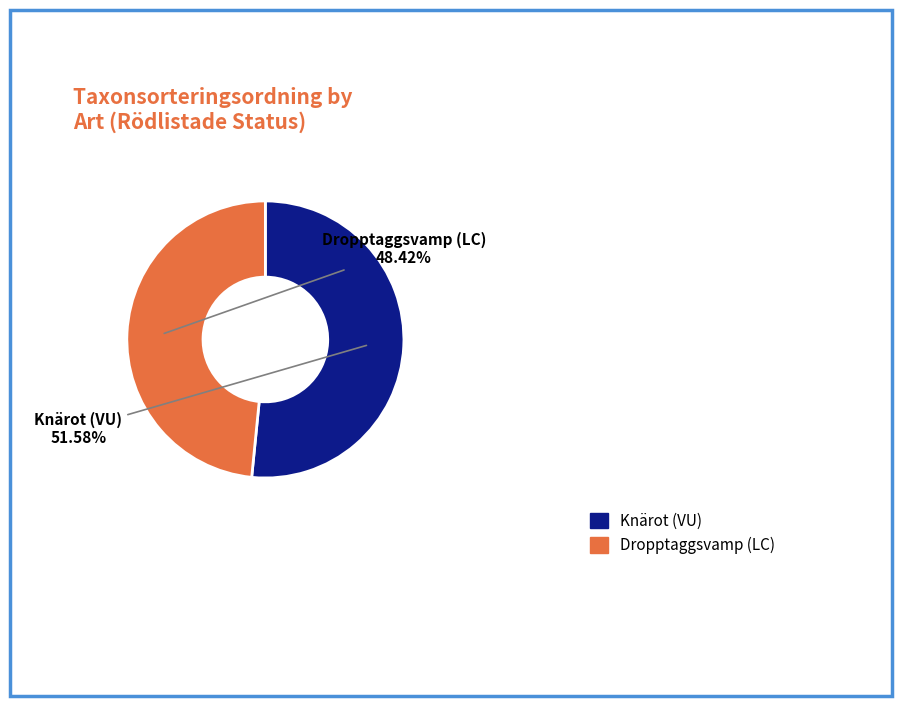

To the nearest percent, what is the average slice percentage?

50%